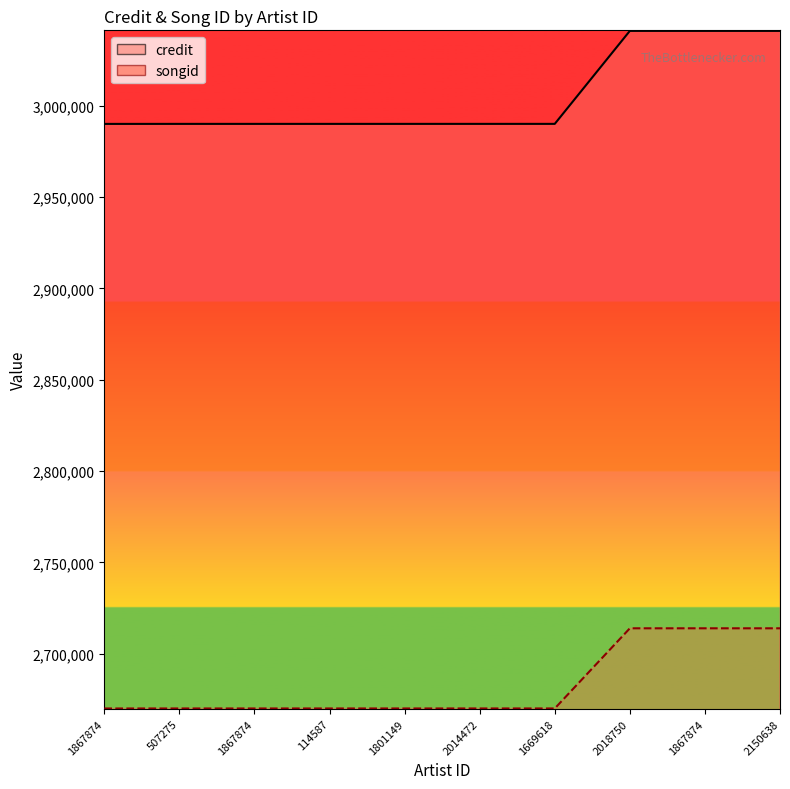

What is the label of the 8th point from the left?

2018750